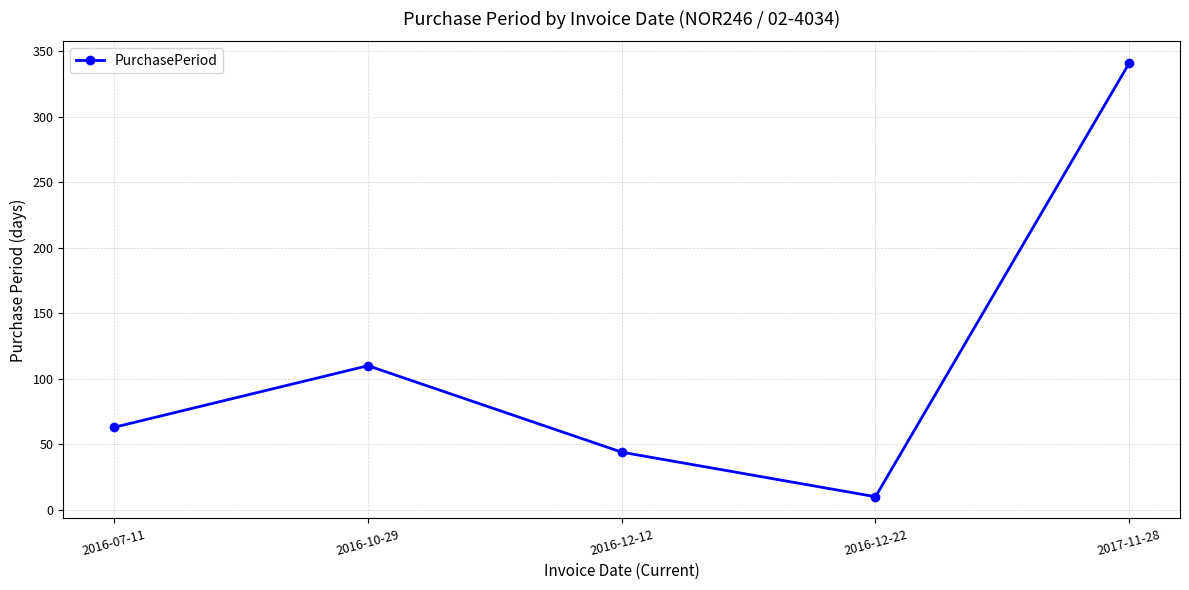

Where is the first local minimum?

2016-12-22